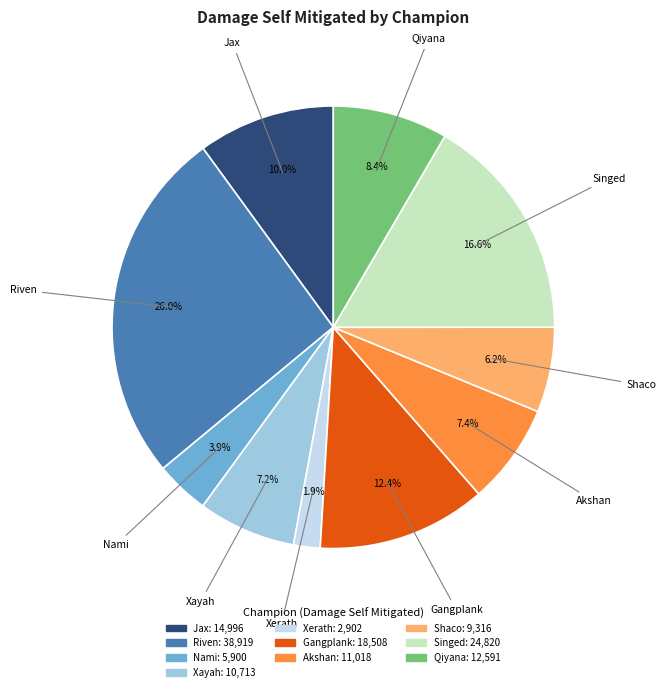

To the nearest percent, what portion does Qiyana represent?

8%